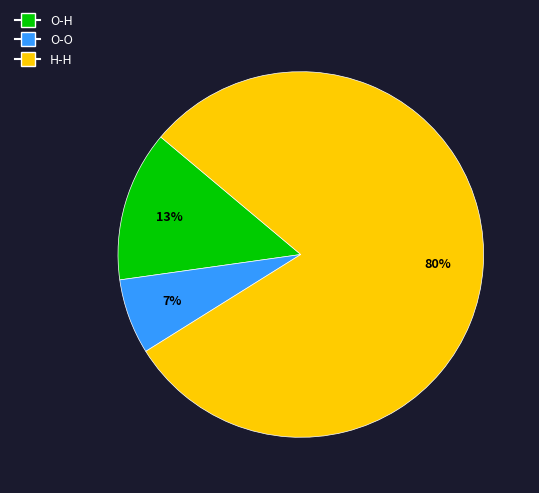

Which slice is the smallest?

O-O